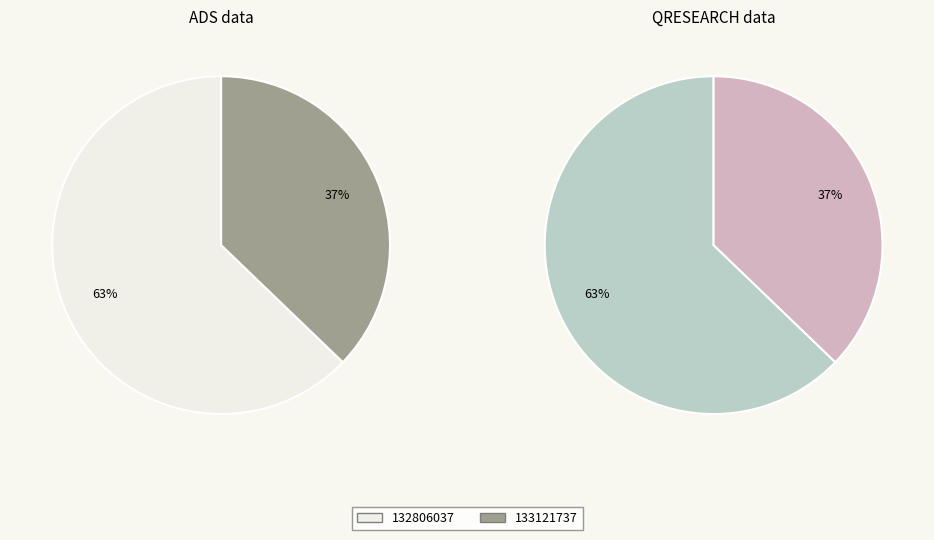

Which has a higher value, 132806037 or 133121737?

132806037